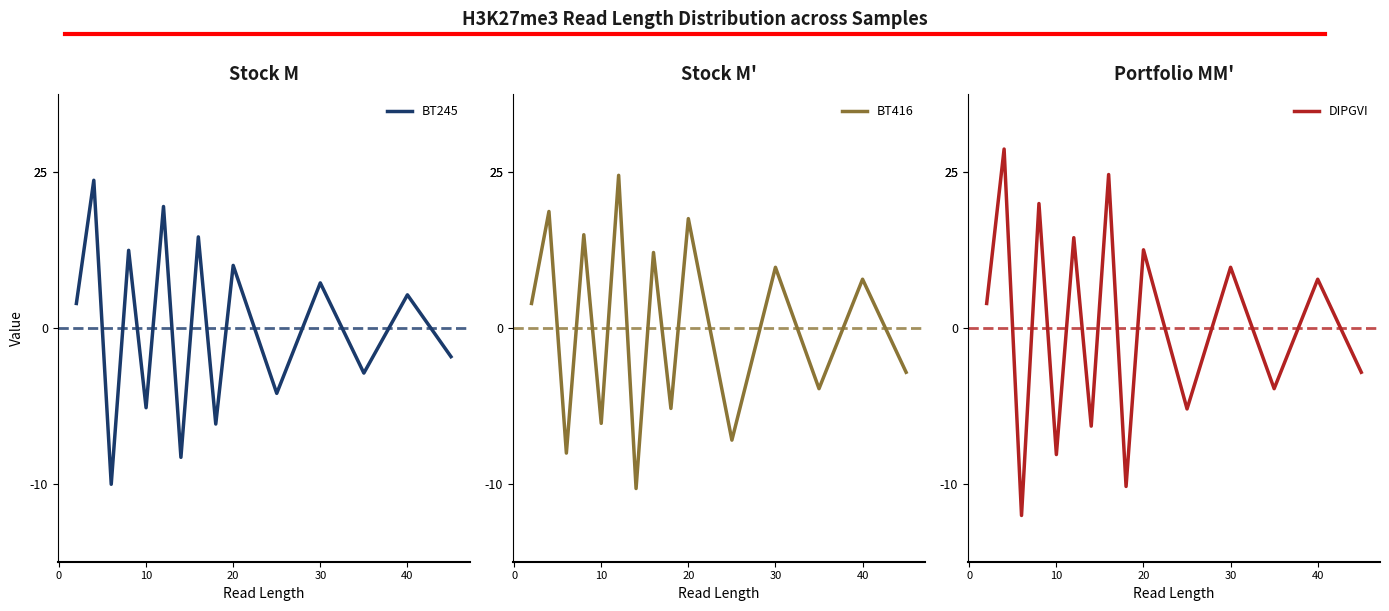

How many values in the BT416 series are below 17?

7